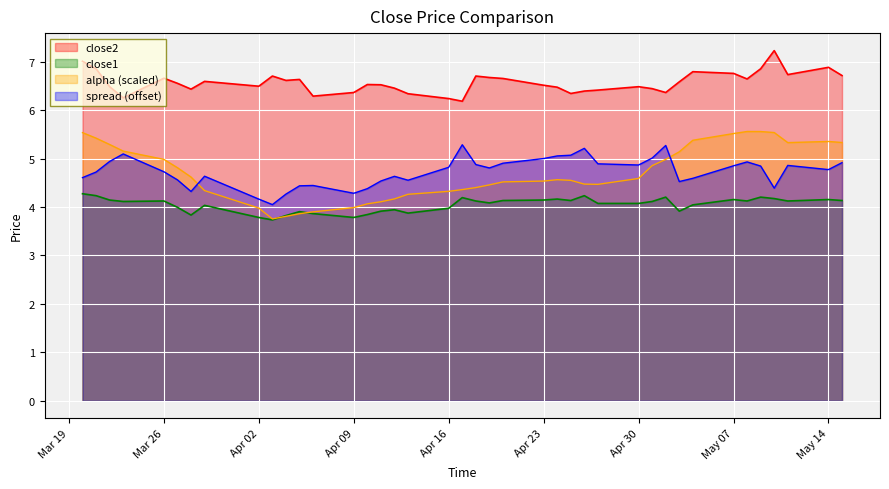

What is the minimum value shown in the chart?

3.7